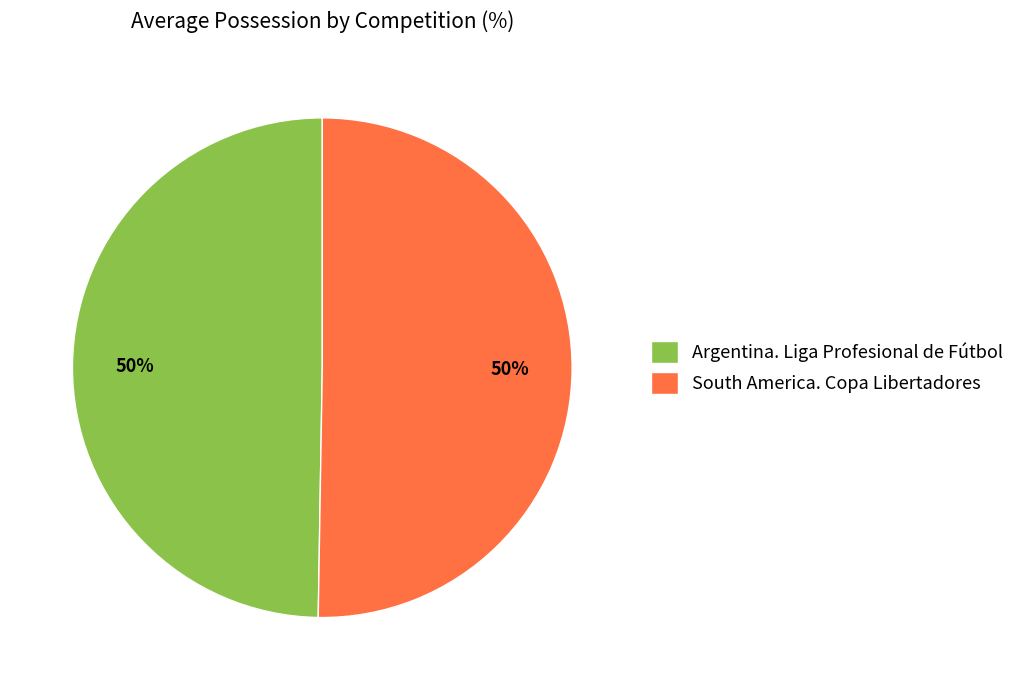

To the nearest percent, what percentage of the pie is South America. Copa Libertadores?

50%